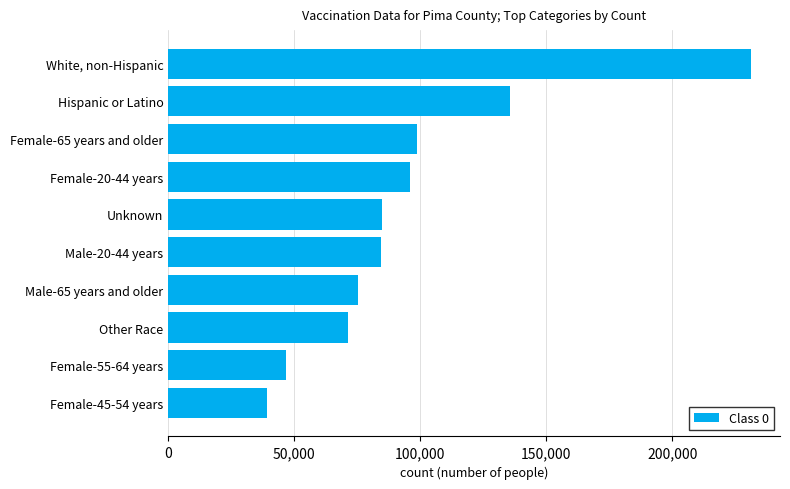

Is it true that the value at Female-55-64 years is 82442?

False